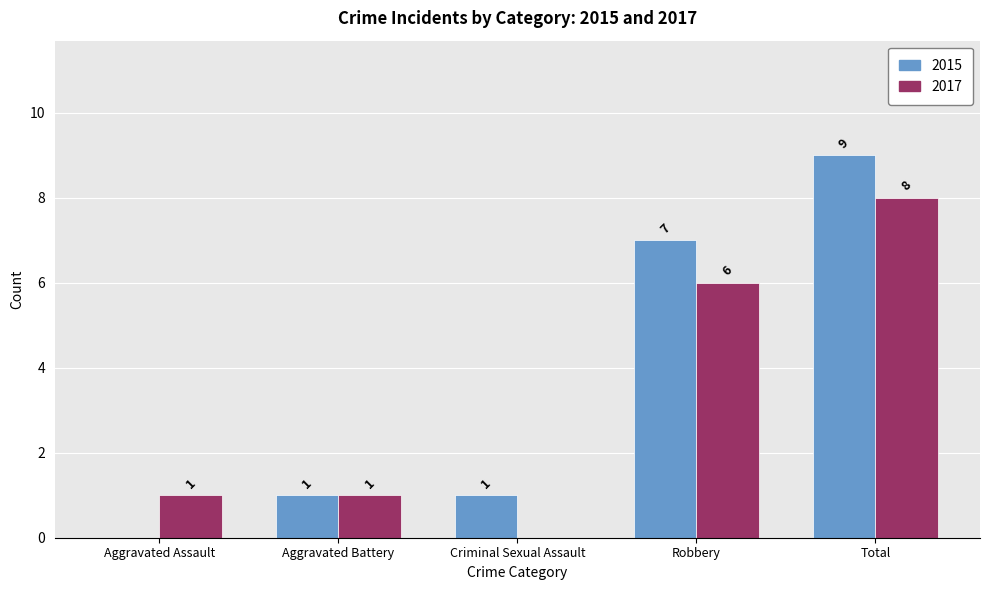

Read the 2015 value at Aggravated Battery.

1